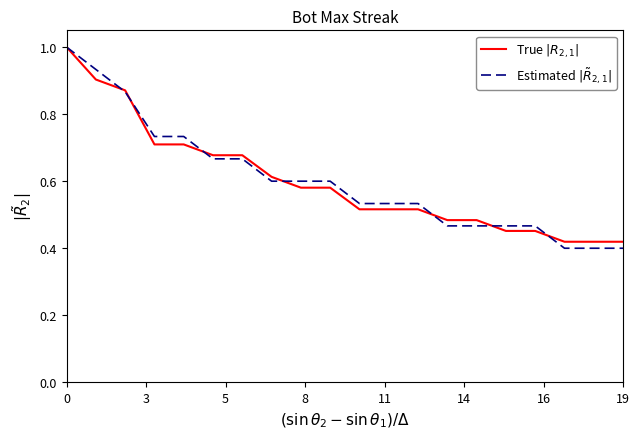

Count the number of data series in this chart.

2